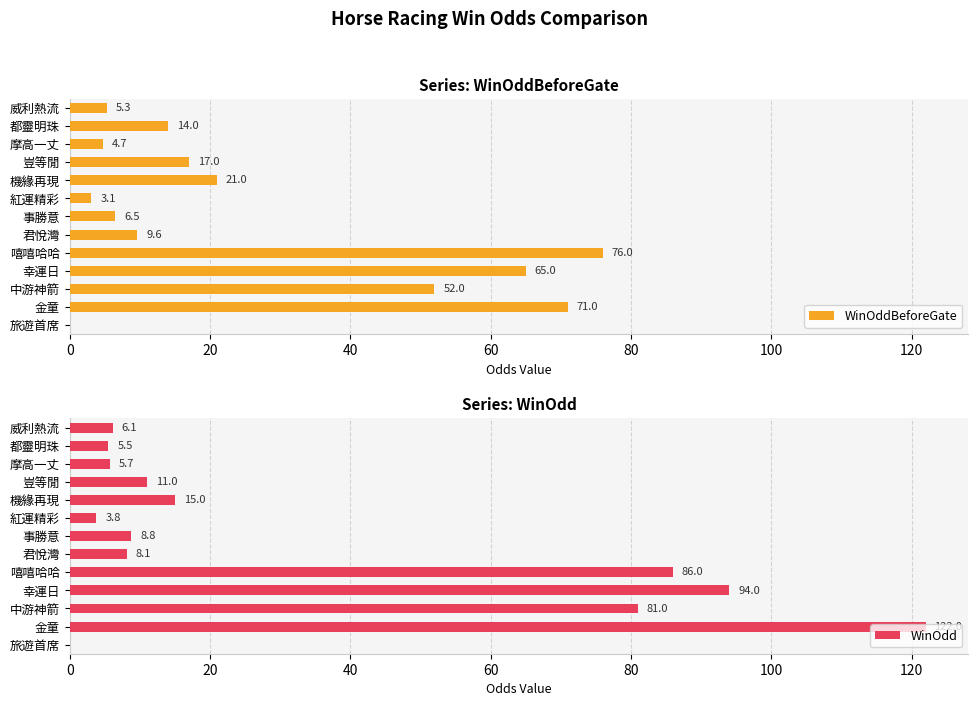

Is it true that WinOddBeforeGate equals 38.1 at 旅遊首席?

False